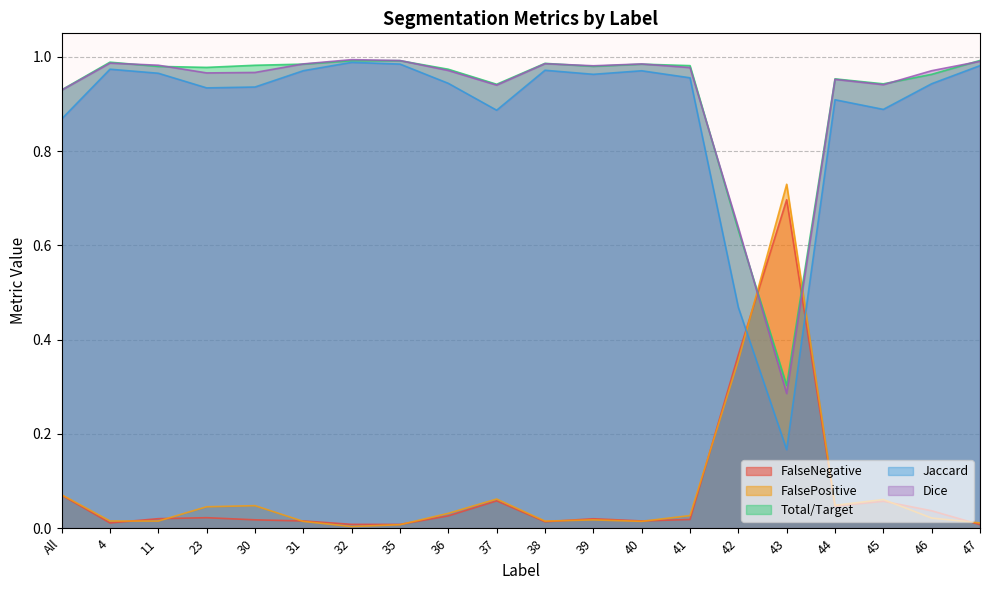

Between which two adjacent categories do FalsePositive and Dice first intersect?

42 and 43